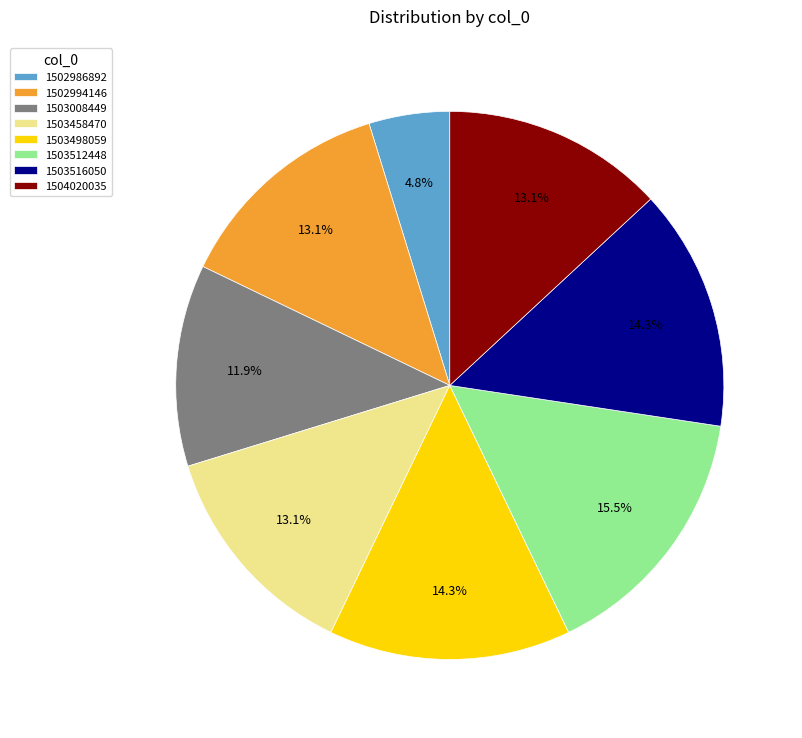

Does 1503008449 account for over 50% of the chart?

No